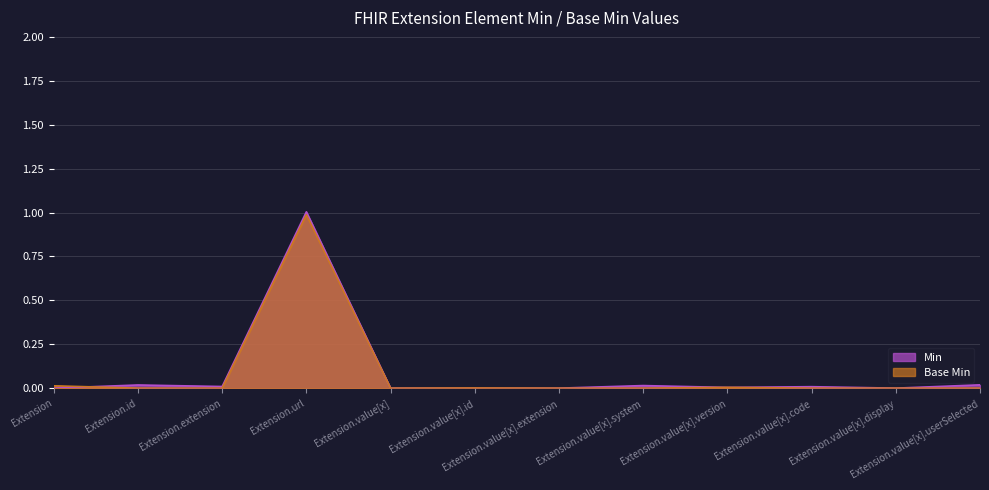

How many values in Min are above zero?

4